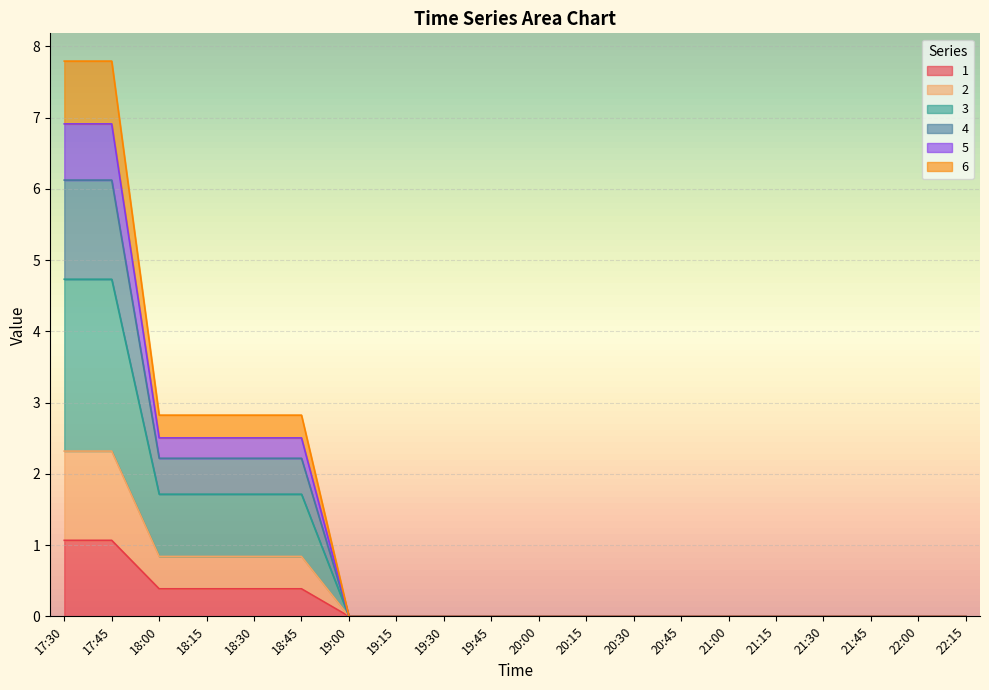

What is the maximum value for 1?

1.1